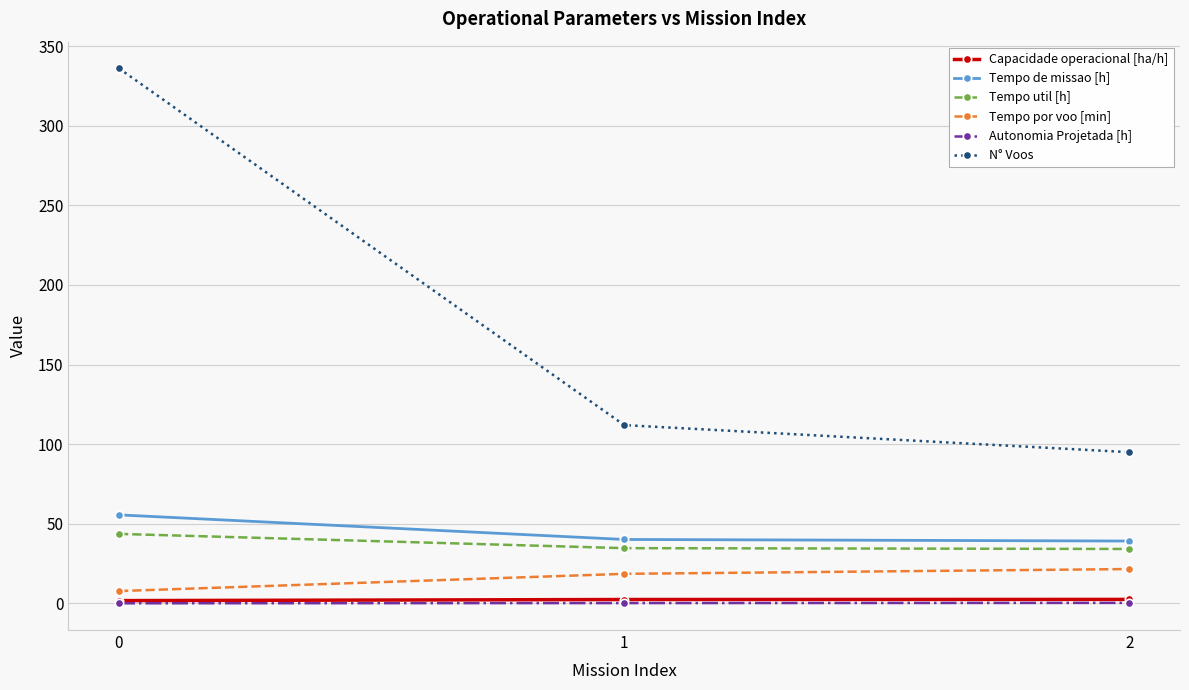

The value of Tempo de missao [h] at 0 is 55.6. True or false?

True